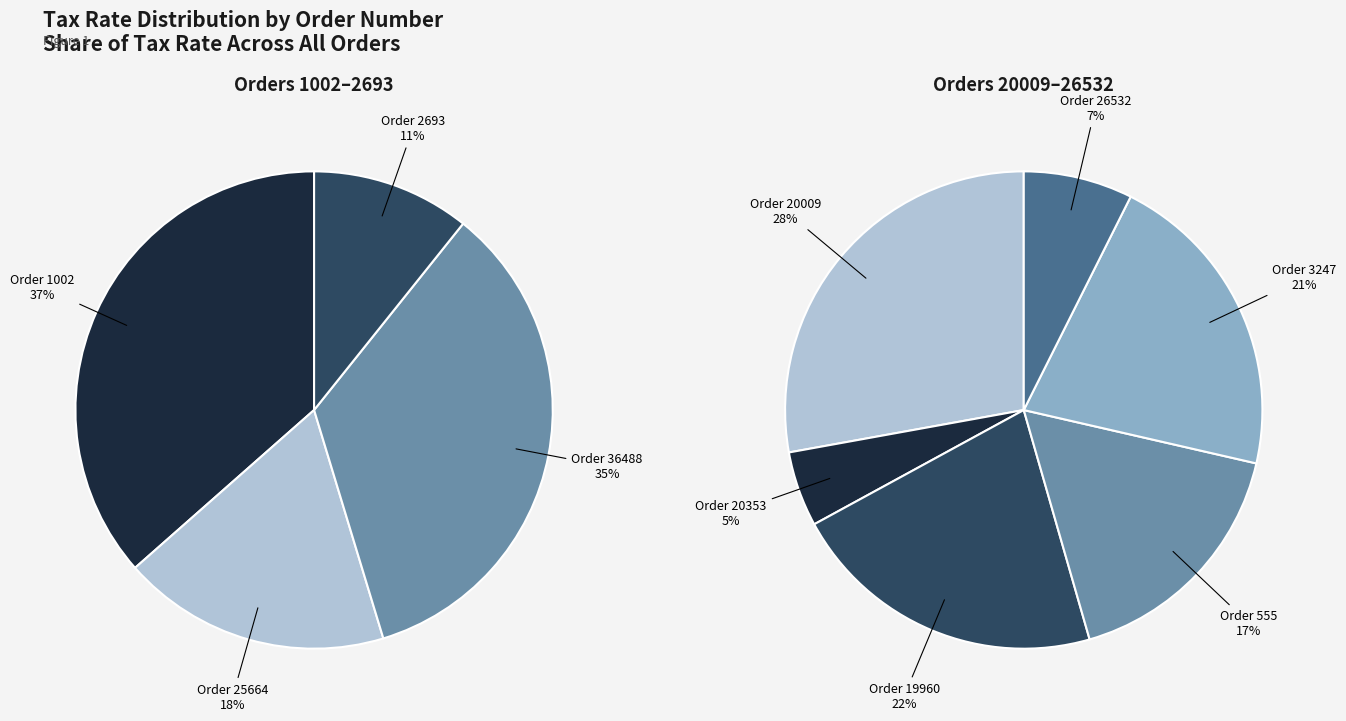

What percentage is NOT represented by 19960?

86.3%